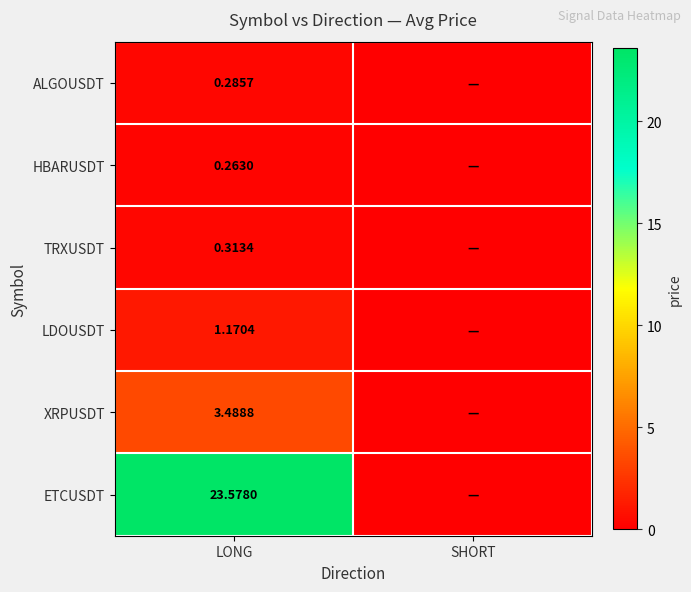

Which series has the largest range (max minus min)?

ETCUSDT